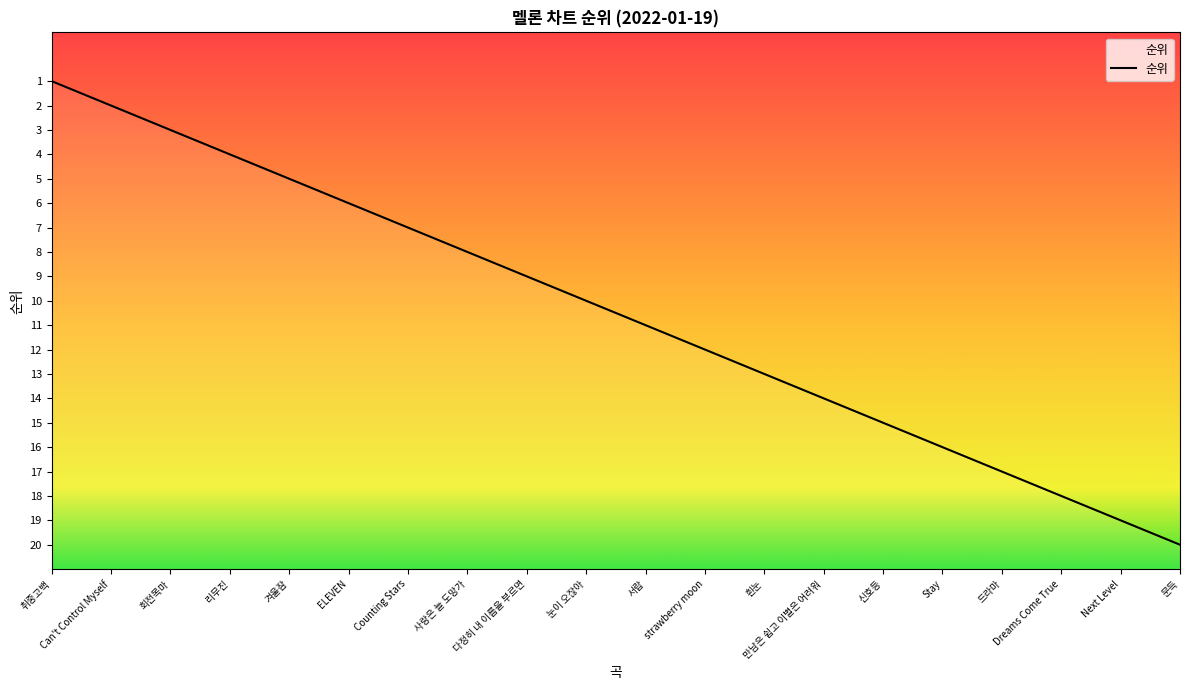

Is this an area chart (filled region under the line)?

Yes